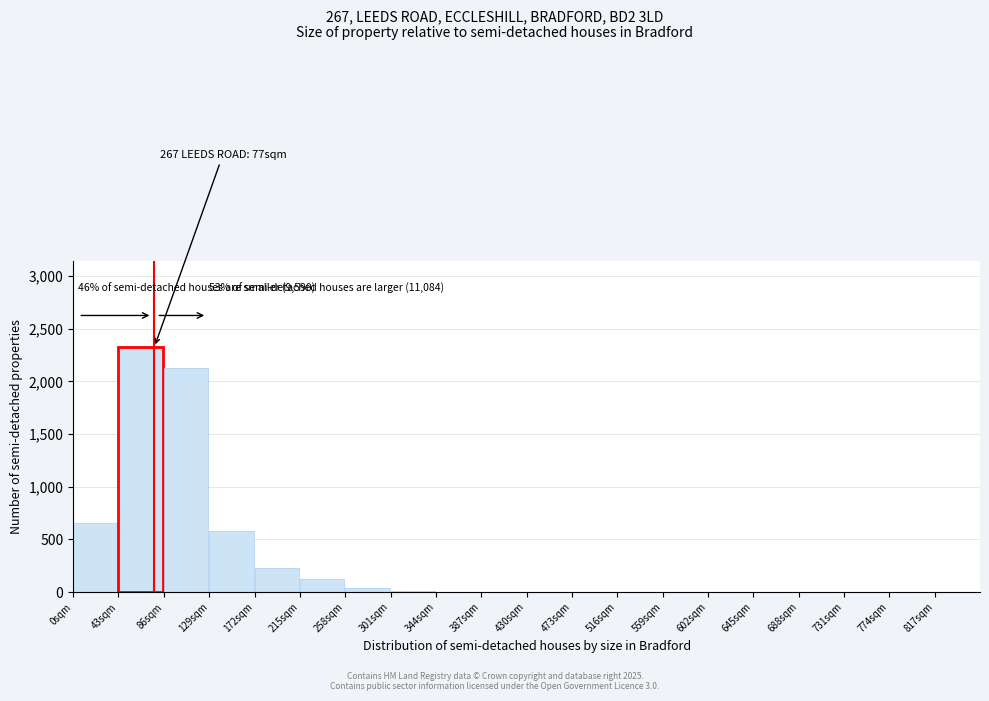

Over which range of the x-axis is the bar tallest?

43 to 86